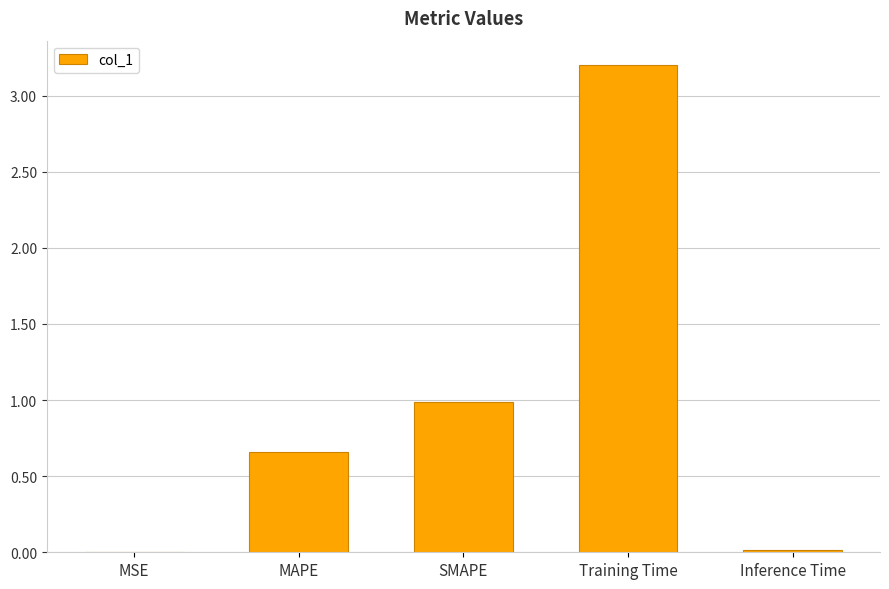

What is the sum of all values?

4.9